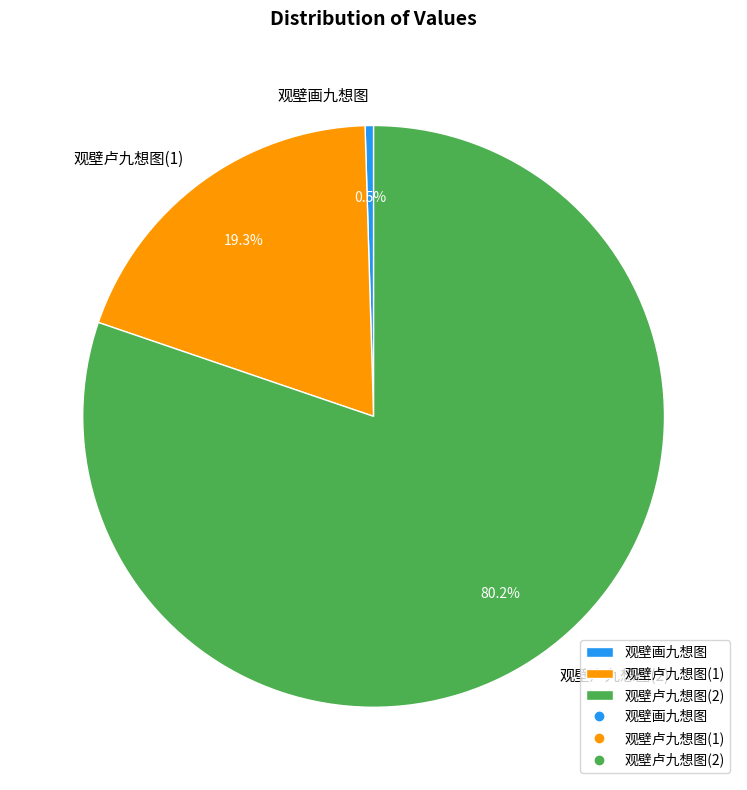

Combined, what portion of the pie is 观壁卢九想图(2) and 观壁画九想图?

80.7%